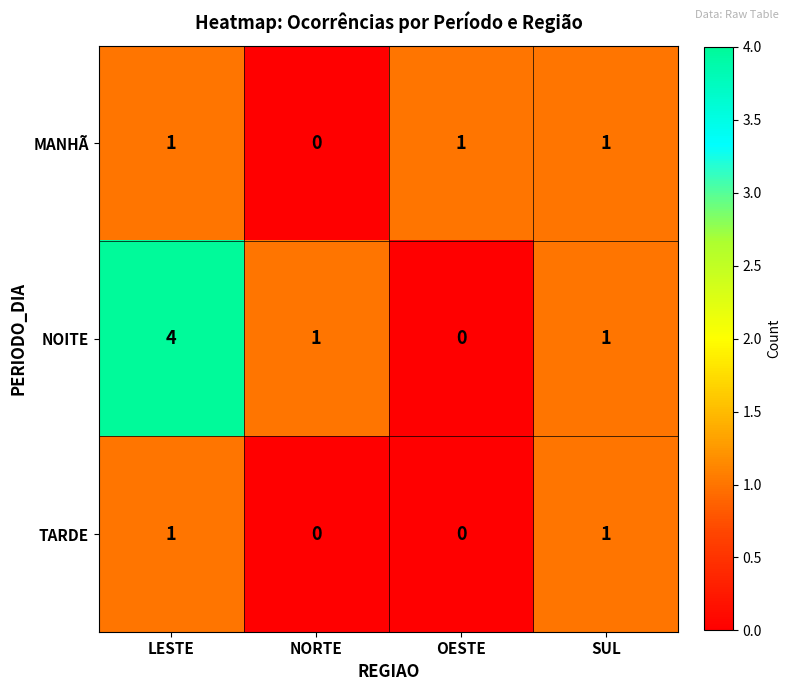

What is the total value across all series at SUL?

3